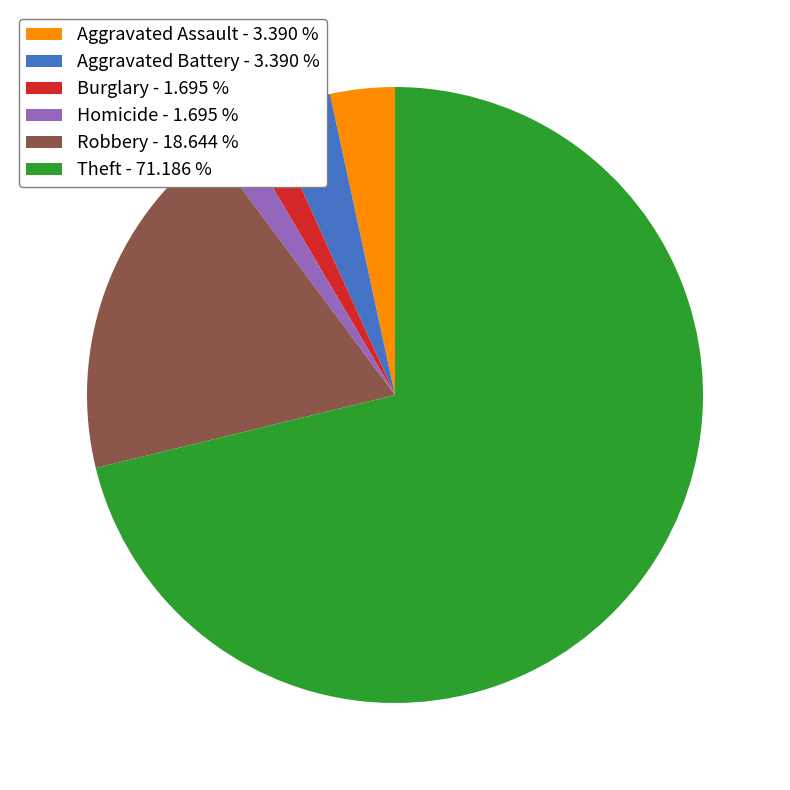

Between Theft - 71.186 % and Burglary - 1.695 %, which is larger?

Theft - 71.186 %